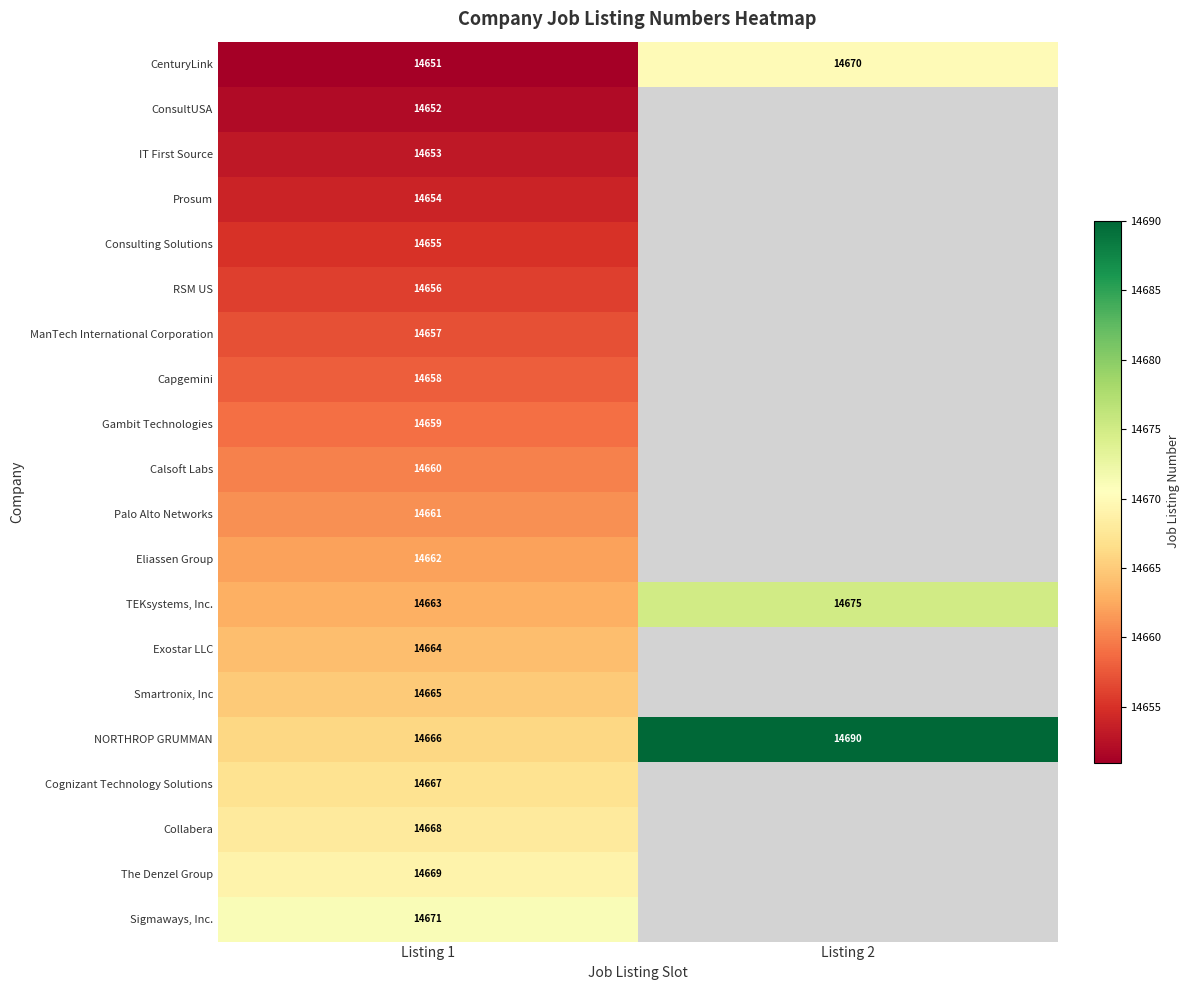

Rank the series at Listing 1 from lowest to highest value.

CenturyLink, ConsultUSA, IT First Source, Prosum, Consulting Solutions, RSM US, ManTech International Corporation, Capgemini, Gambit Technologies, Calsoft Labs, Palo Alto Networks, Eliassen Group, TEKsystems, Inc., Exostar LLC, Smartronix, Inc, NORTHROP GRUMMAN, Cognizant Technology Solutions, Collabera, The Denzel Group, Sigmaways, Inc.